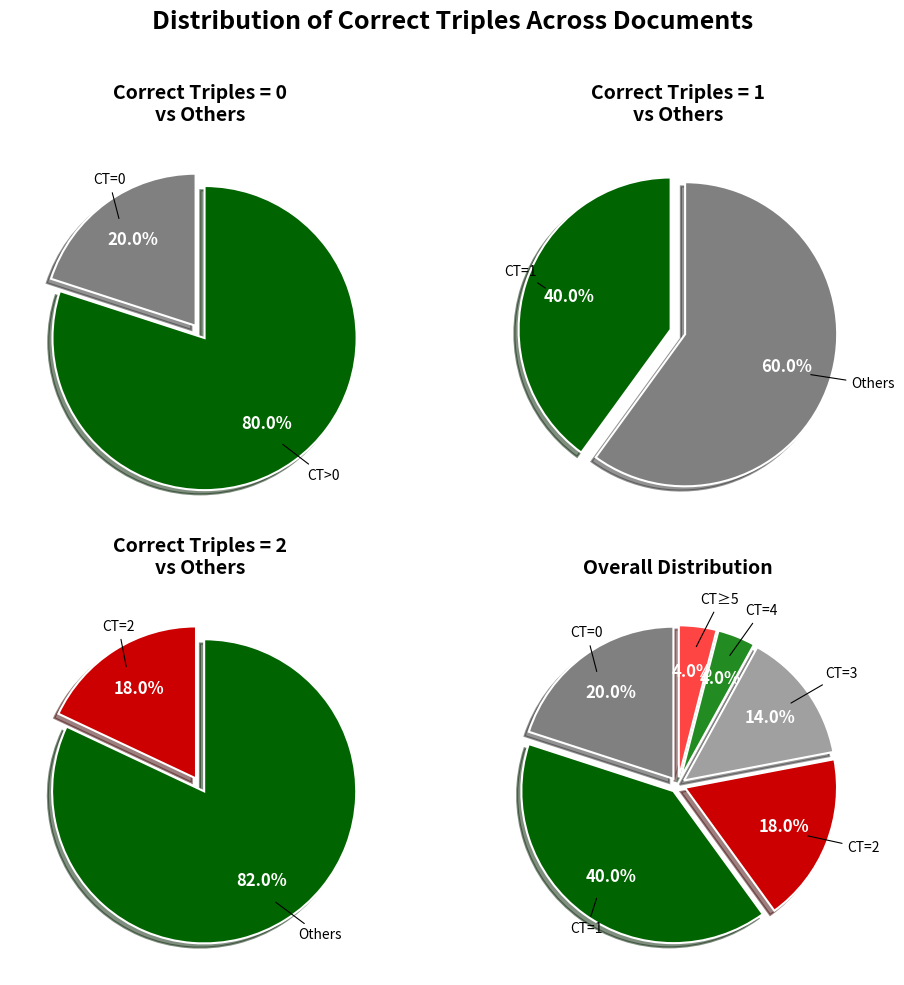

Count the number of slices in the pie.

6